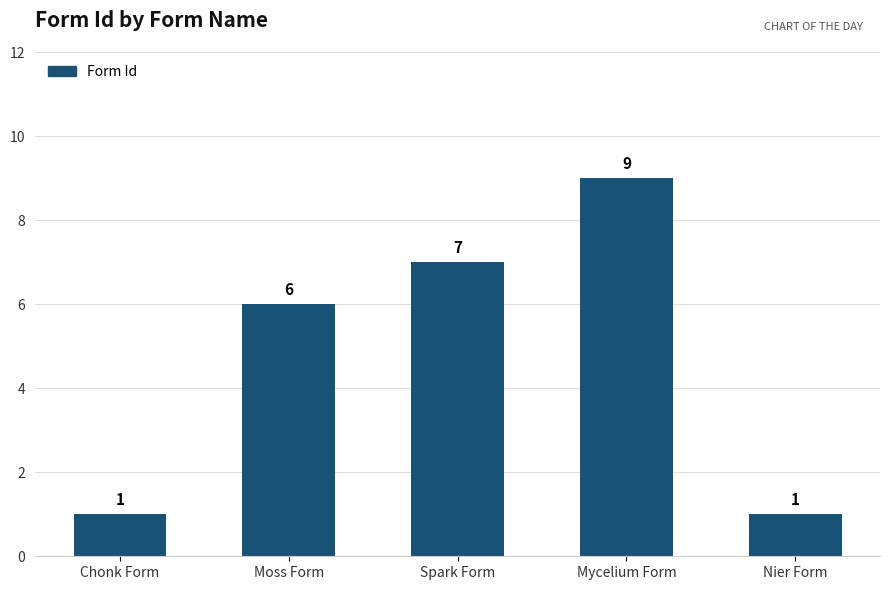

Where is the data nearest to the value 5?

Moss Form